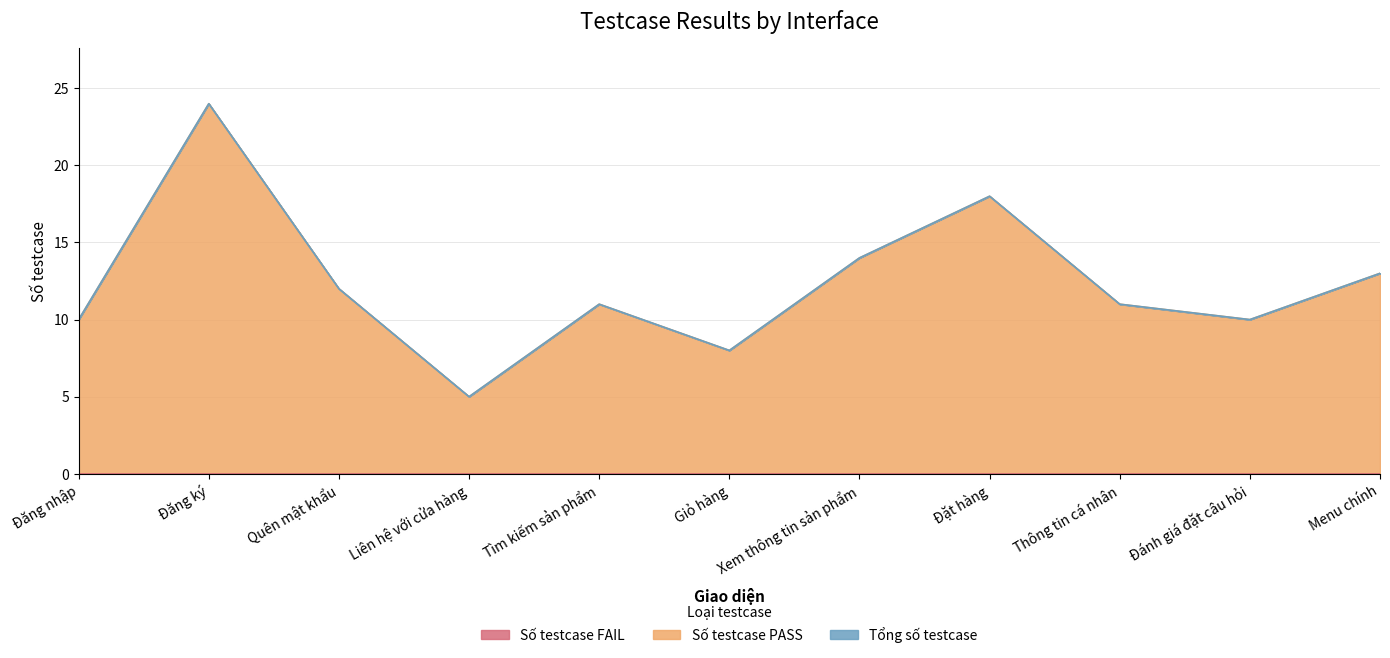

How many interior local peaks does the Số testcase PASS series have?

3